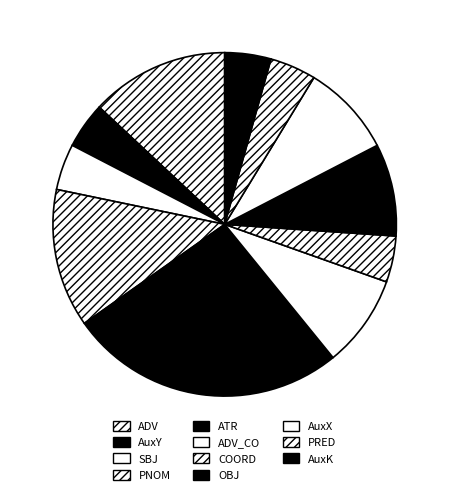

Which slice is the largest?

ATR